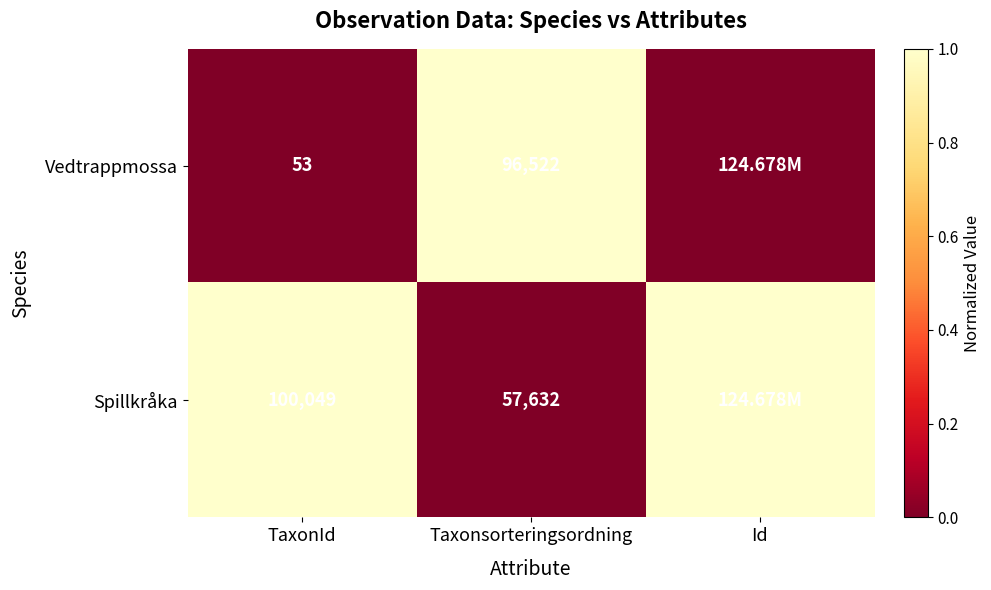

What is the total value across all series at Taxonsorteringsordning?

154154